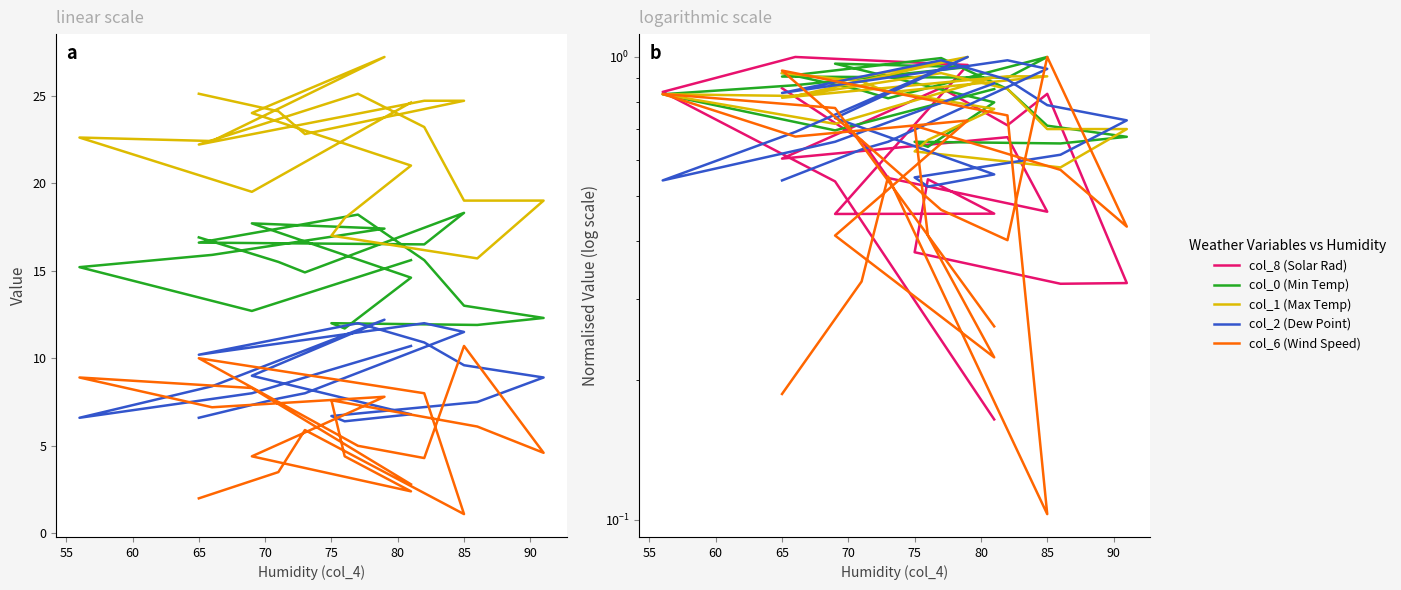

What are all the series names shown in the legend?

col_0 (Min Temp), col_1 (Max Temp), col_2 (Dew Point), col_6 (Wind Speed), col_8 (Solar Rad)